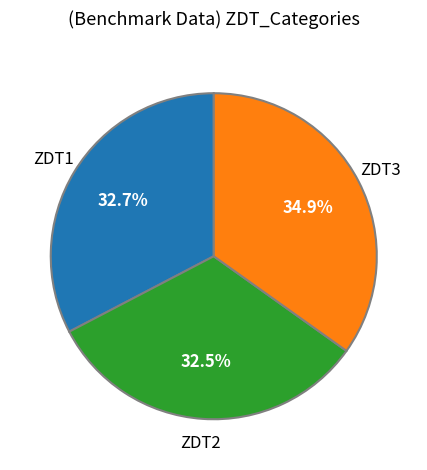

Is there a majority slice in this chart?

No